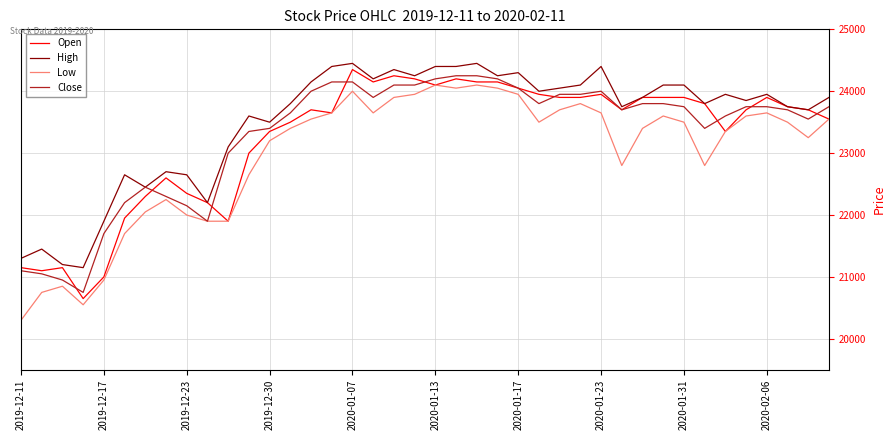

What are all the series names shown in the legend?

Open, High, Low, Close